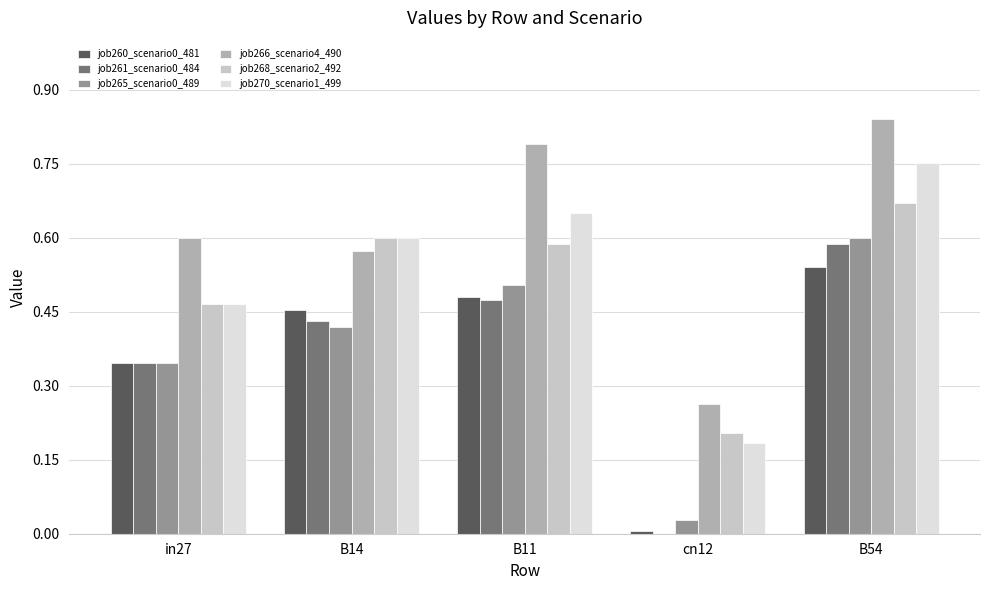

At which category is the sum across all series the highest?

B54